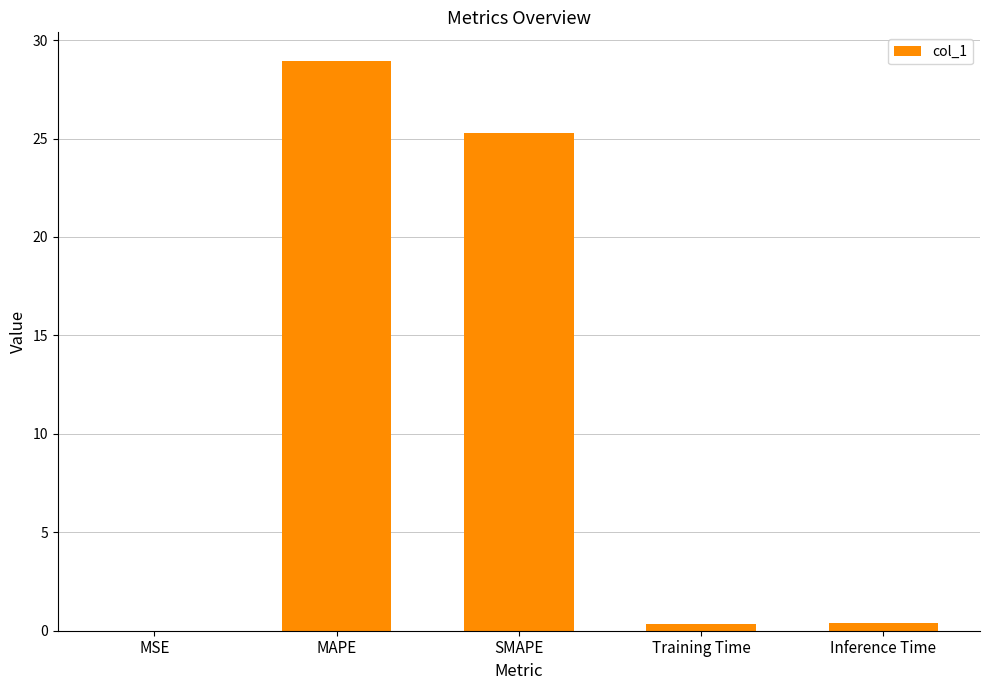

The value at MAPE is 28.9. True or false?

True